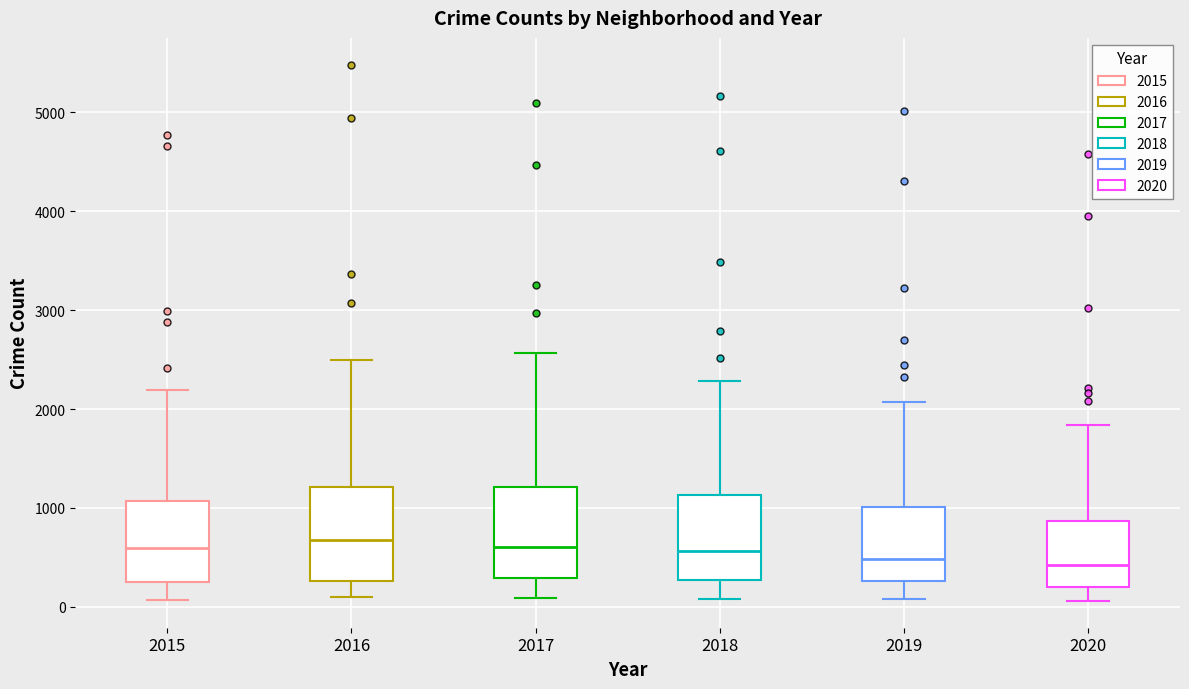

Reading left to right, read every box against the y-axis: the position of its median line, the range the box covers, and the ends of its whiskers. The values are not printed on the chart, so give them approximately, as read against the axis.

2015: median 600, box 300 to 1100, whiskers 100 to 2200
2016: median 700, box 300 to 1200, whiskers 100 to 2500
2017: median 600, box 300 to 1200, whiskers 100 to 2600
2018: median 600, box 300 to 1100, whiskers 100 to 2300
2019: median 500, box 300 to 1000, whiskers 100 to 2100
2020: median 400, box 200 to 900, whiskers 100 to 1800